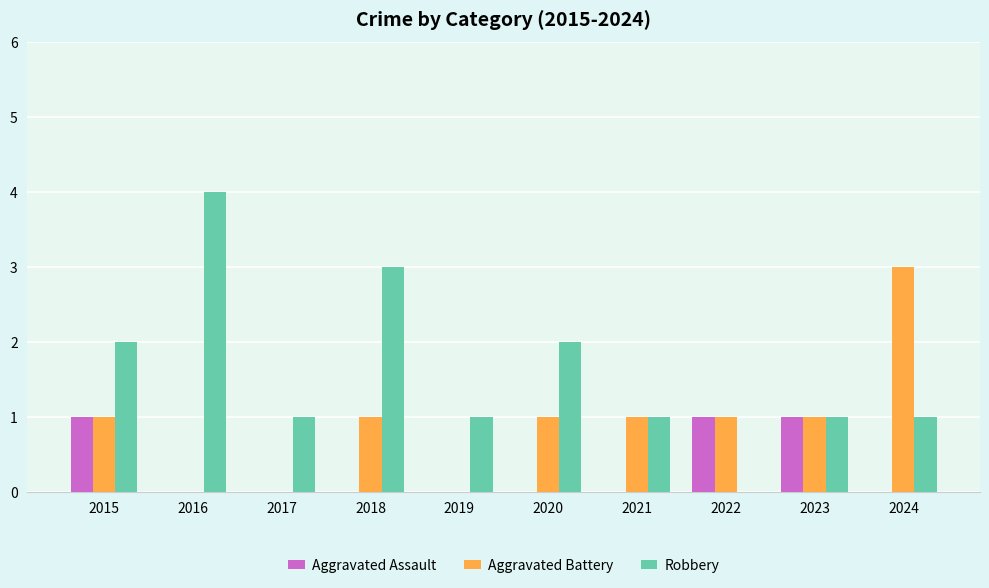

Are the bars grouped side by side (vs. stacked)?

Yes